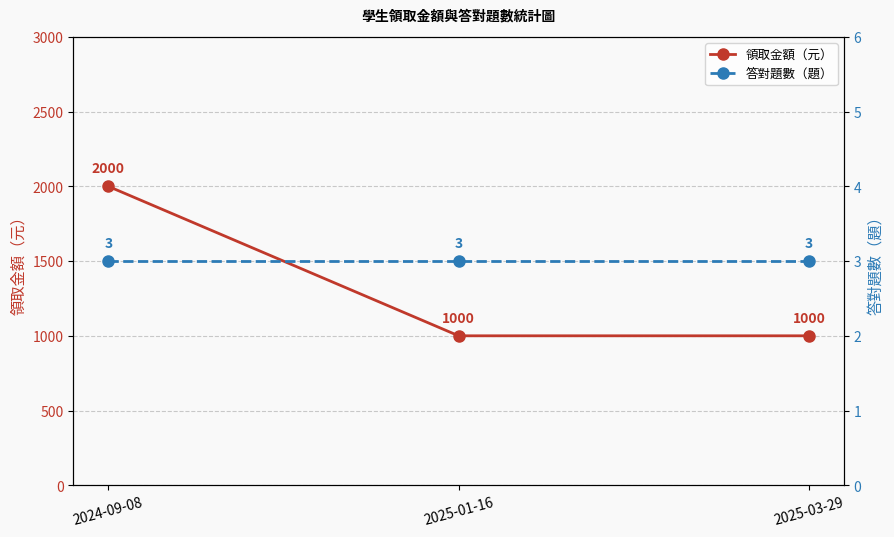

What is the spread (max minus min) of values at 2024-09-08?

1997